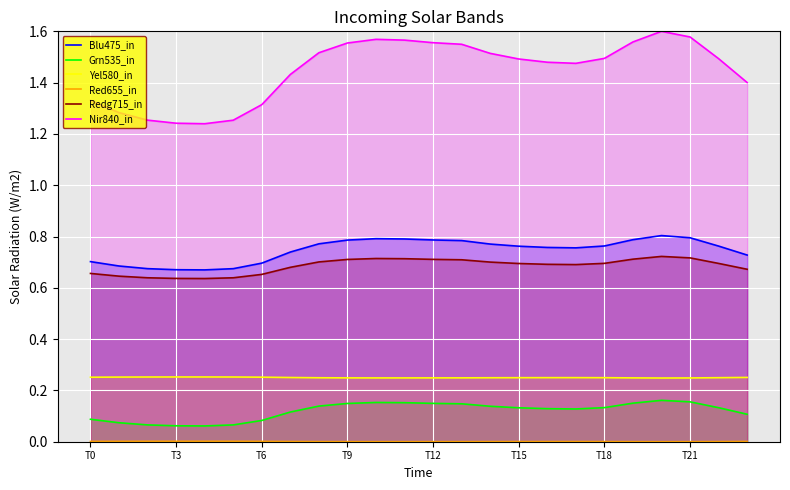

Which series has the largest range (max minus min)?

Nir840_in